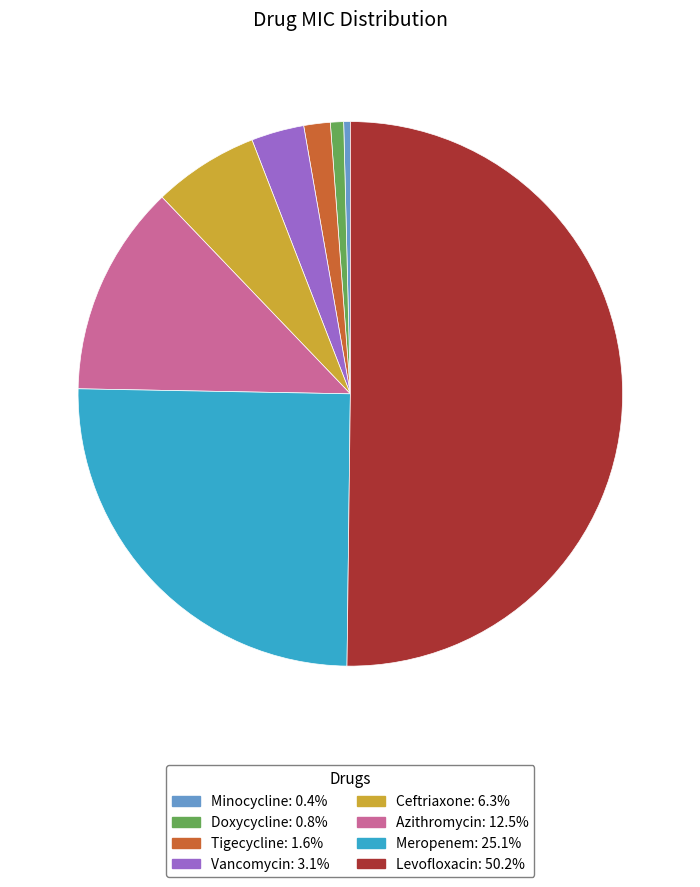

Between Minocycline and Ceftriaxone, which is larger?

Ceftriaxone